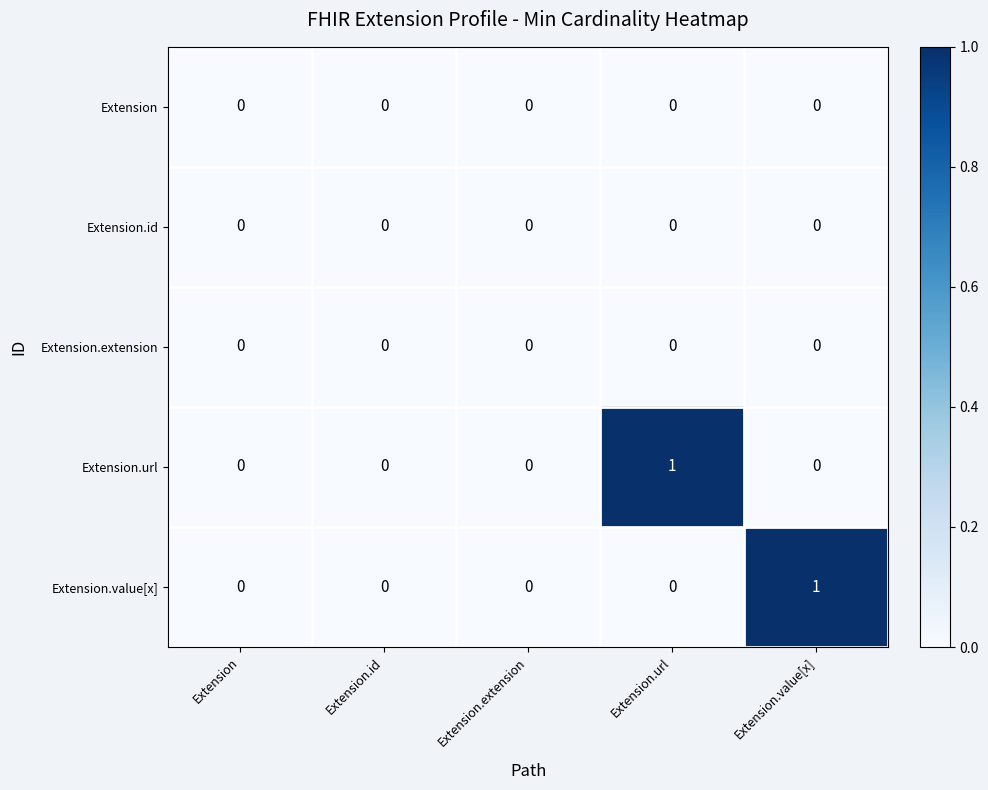

Is the value of Extension.value[x] at Extension.value[x] greater than the value of Extension at Extension.id?

Yes